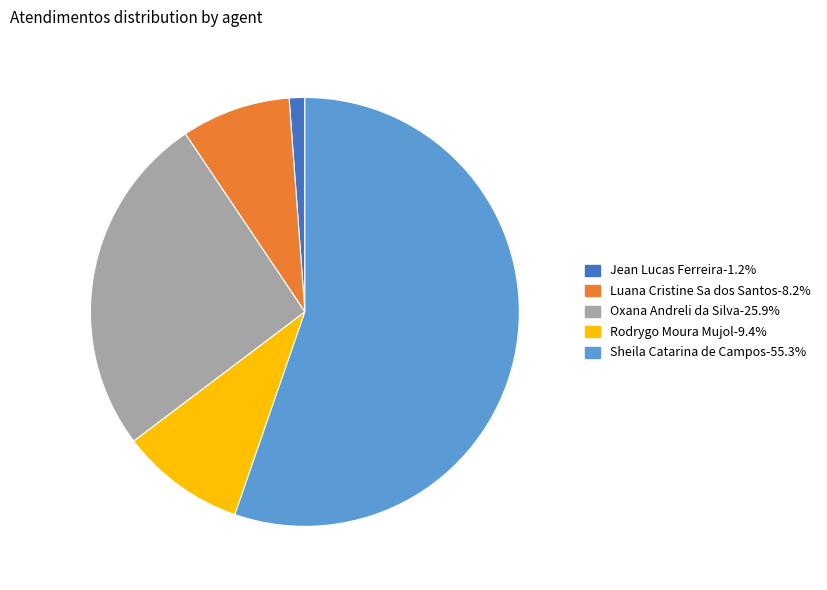

How many slices are in this pie chart?

5